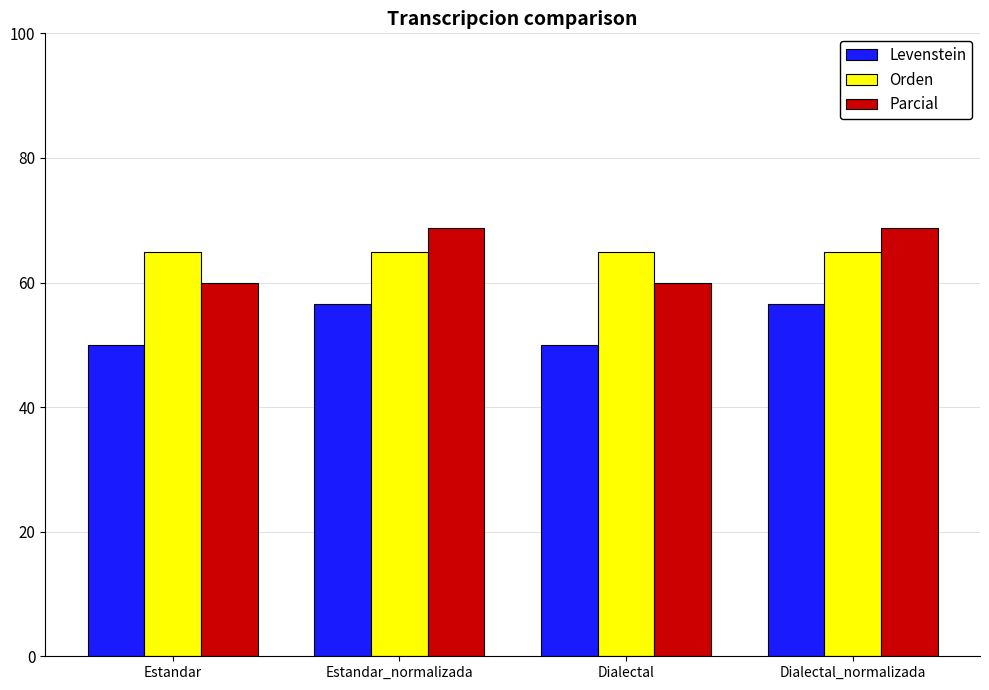

What is the sum of the Parcial values at Estandar and Estandar_normalizada?

128.8